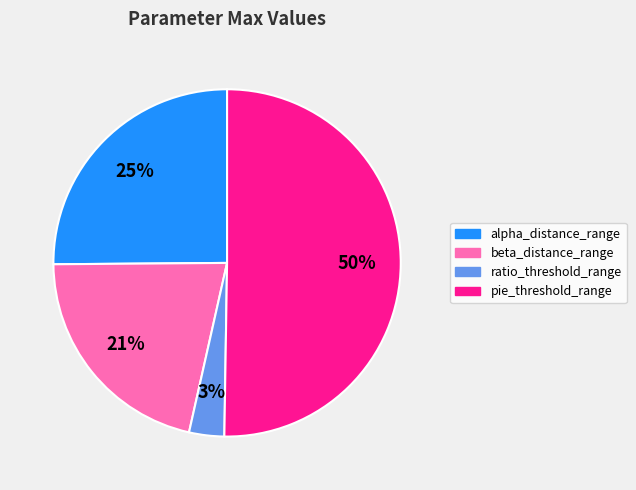

What is the ratio of the value at alpha_distance_range to the value at pie_threshold_range?

0.5